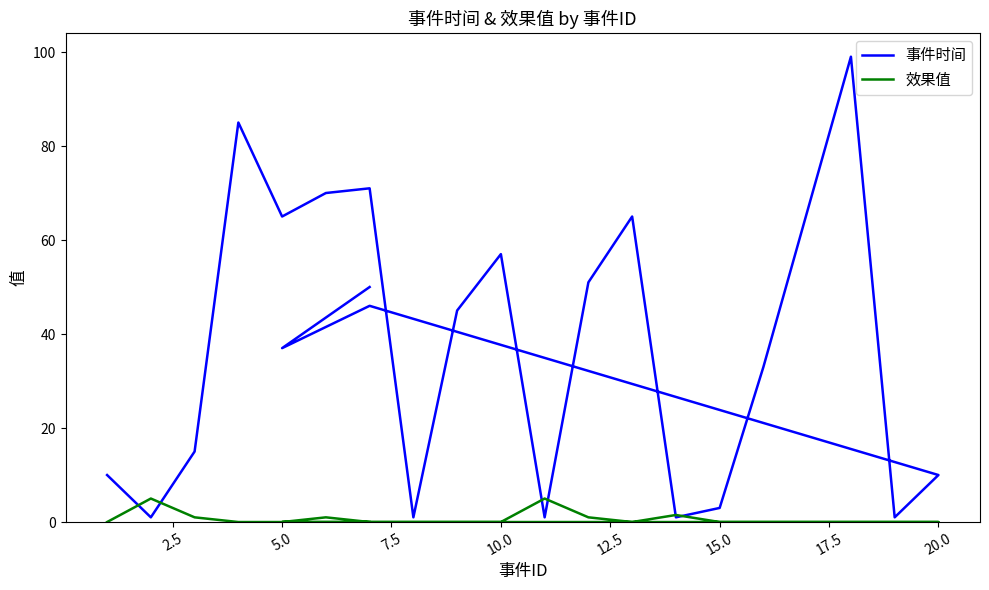

What is the highest value of the 效果值 series?

5.0